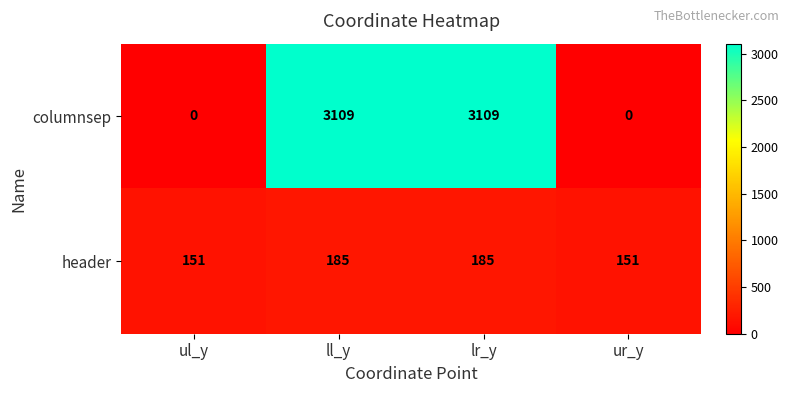

Rank the series by their average value, from highest to lowest.

columnsep, header